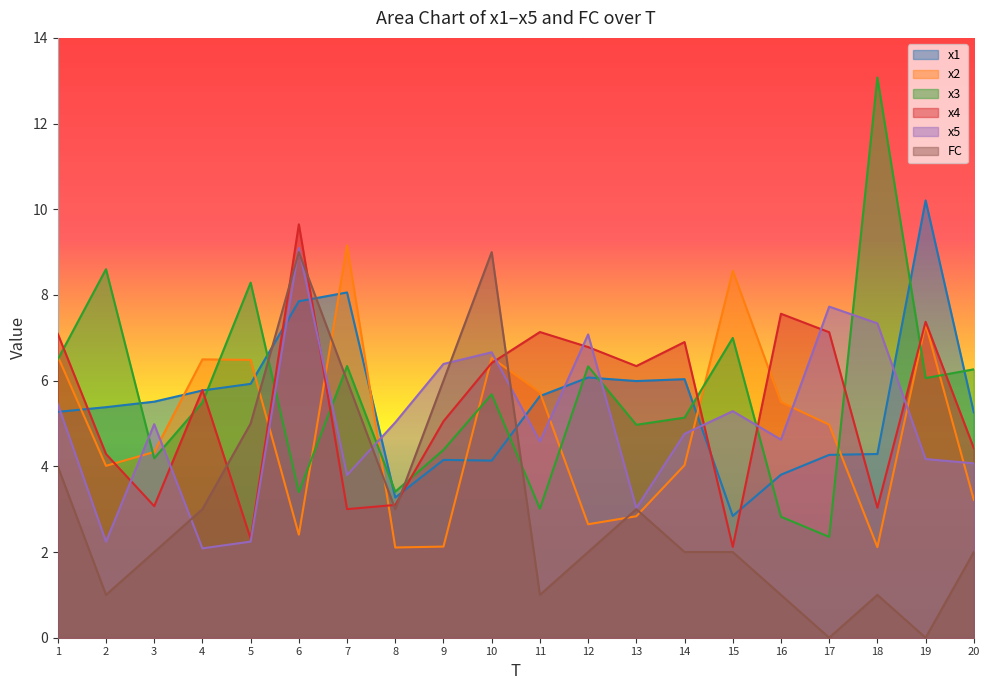

True or false: x4 has a value of 7.1 at 17.

True